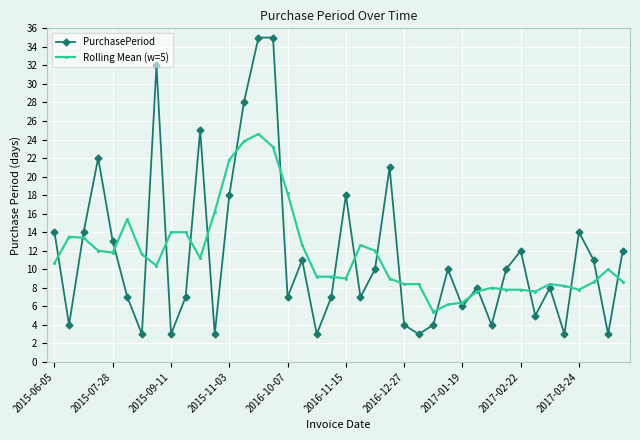

Which series ends up on top after the final intersection of Rolling Mean (w=5) and PurchasePeriod?

PurchasePeriod